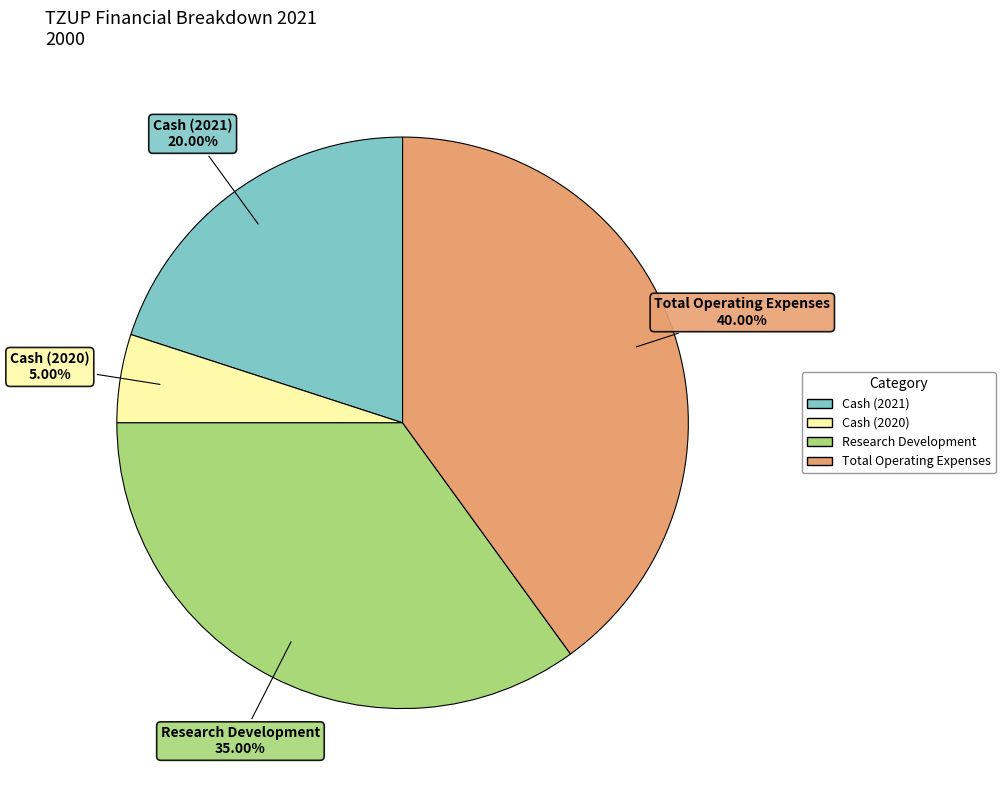

Is there a majority slice in this chart?

No